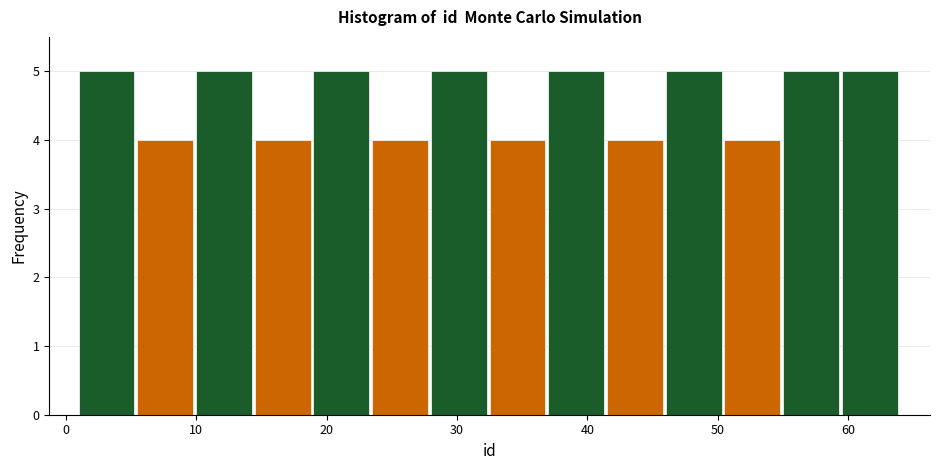

What is the height of the bar covering 55.0 to 59.5 on the x-axis? Neither the bar edges nor the heights are printed on the chart, so give them approximately, as read against the axes.

5